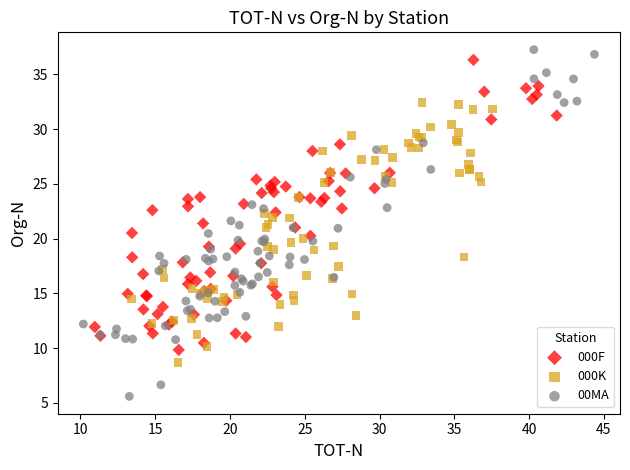

Which series reaches the minimum Y coordinate?

00MA